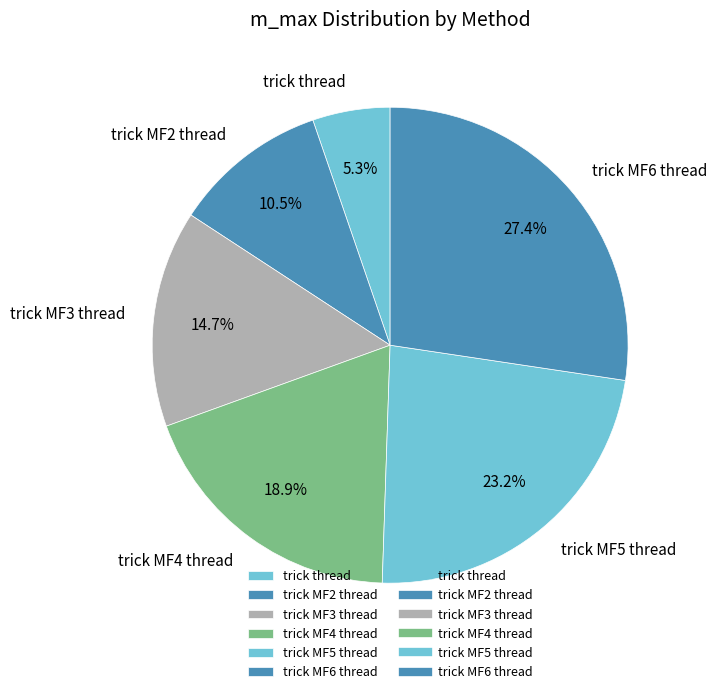

Is it true that trick thread is 1% of the pie?

False